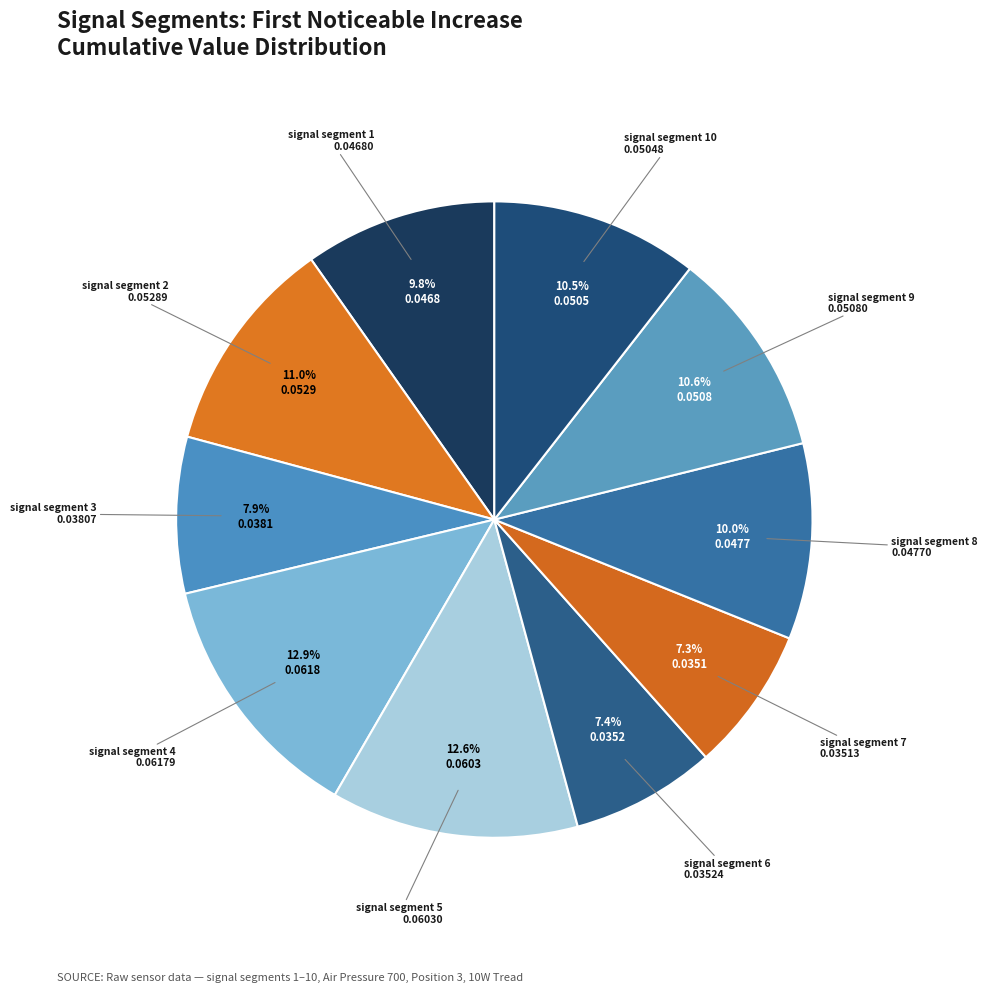

How many segments does this pie chart have?

10